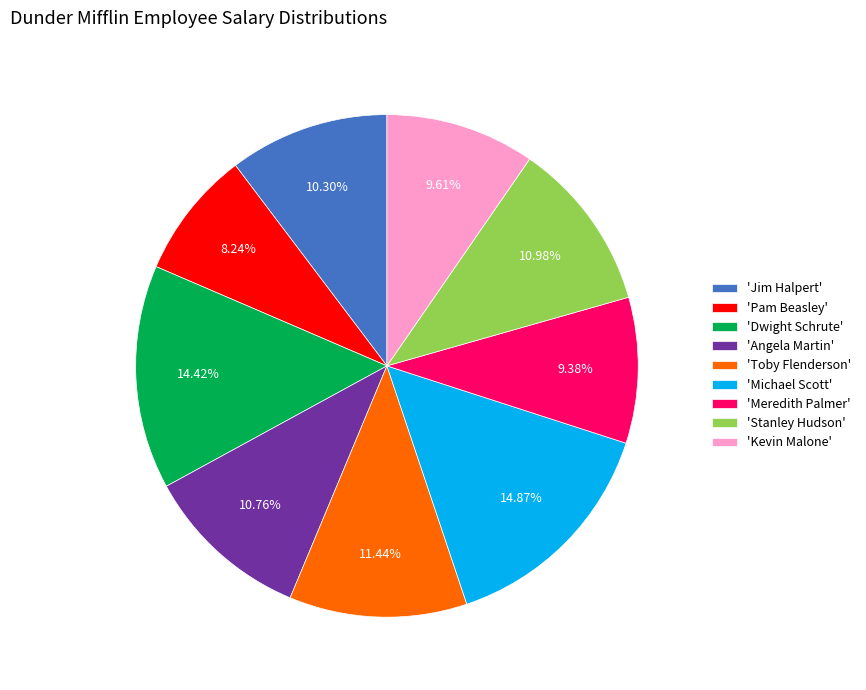

Does any single category account for the majority?

No